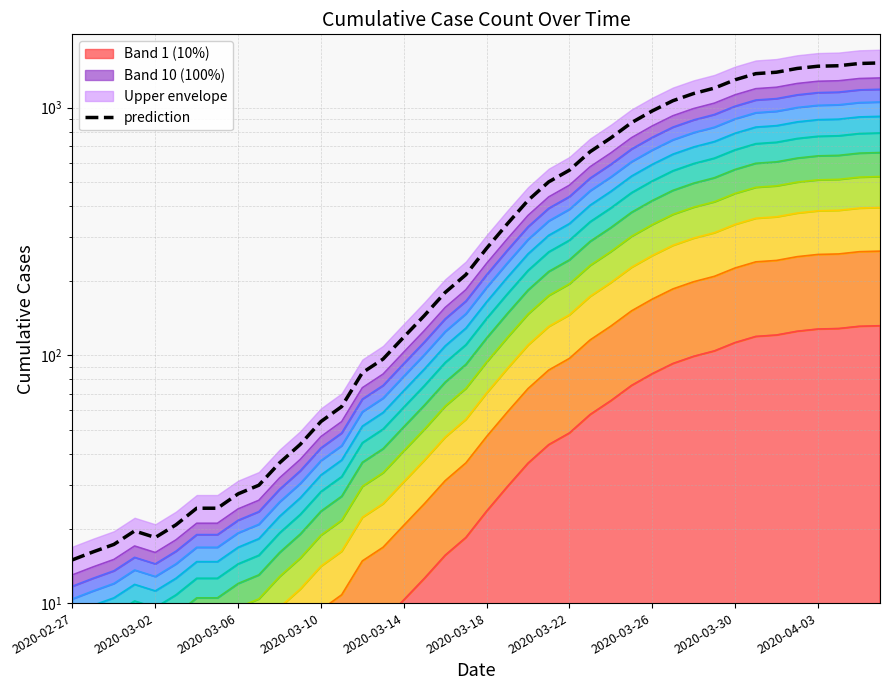

At which category does the chart reach its peak across all series?

39